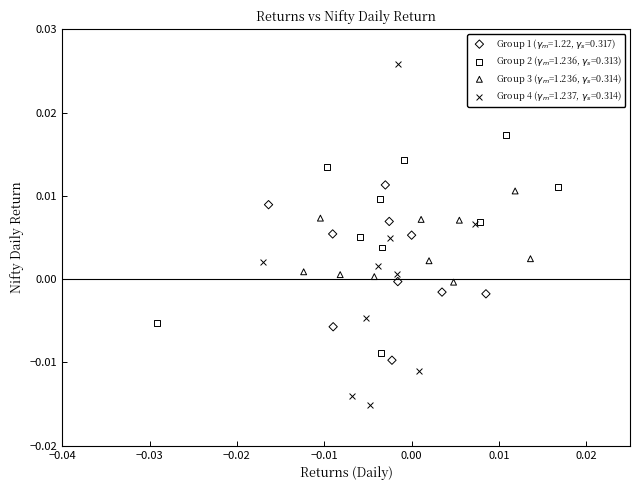

What are all the series names shown in the legend?

Group 1 ($\gamma_m$=1.22, $\gamma_s$=0.317), Group 2 ($\gamma_m$=1.236, $\gamma_s$=0.313), Group 3 ($\gamma_m$=1.236, $\gamma_s$=0.314), Group 4 ($\gamma_m$=1.237, $\gamma_s$=0.314)